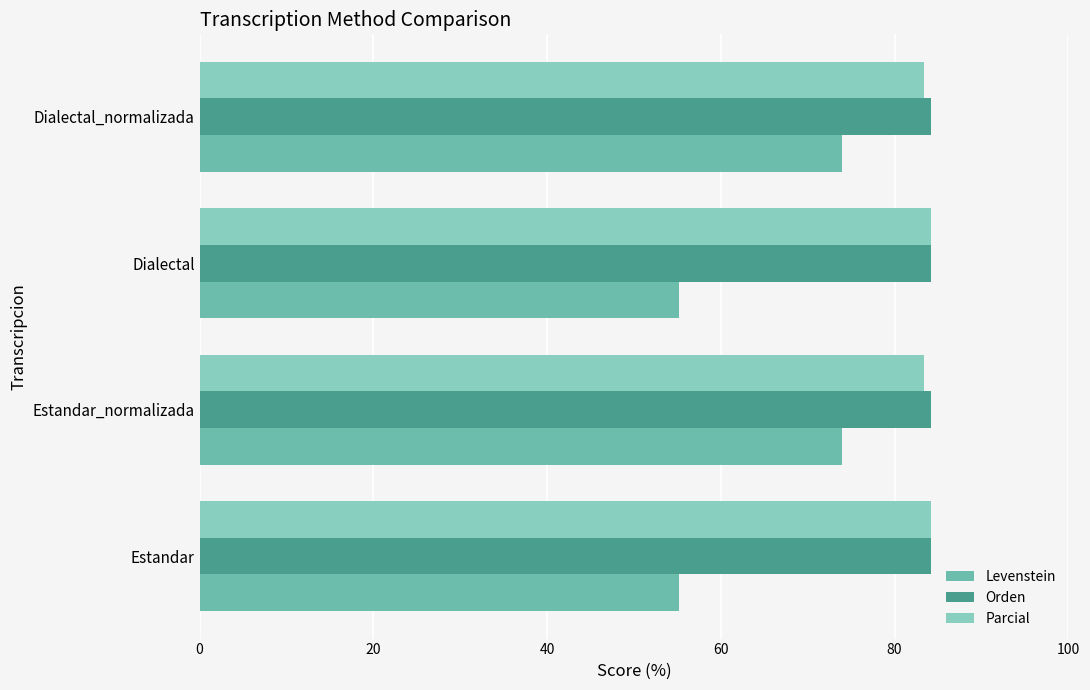

How many series are shown in this chart?

3